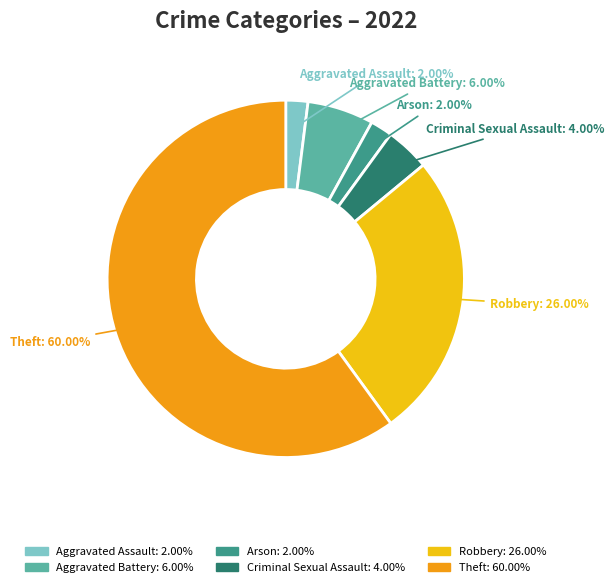

Is there a majority slice in this chart?

Yes